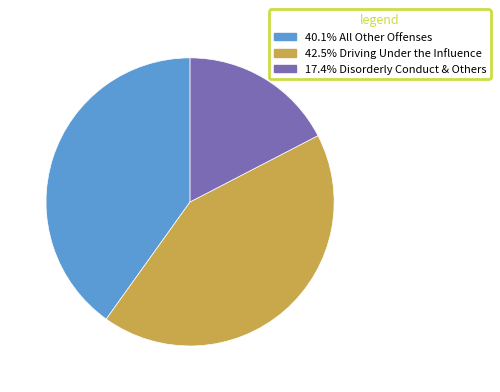

Is there any slice that represents more than half of the pie?

No